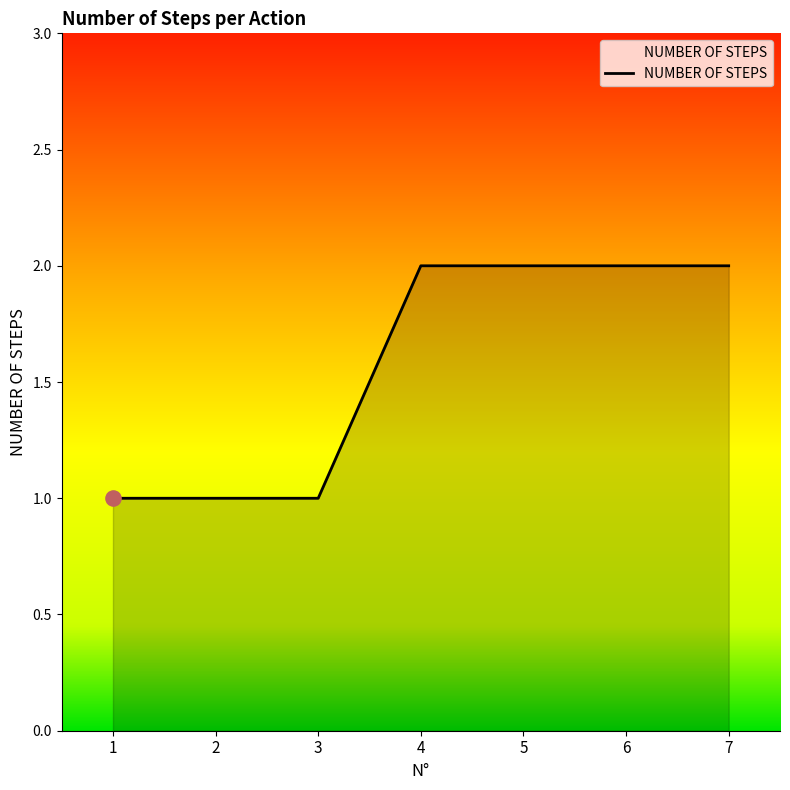

What is the change in value from 3 to 7?

+1